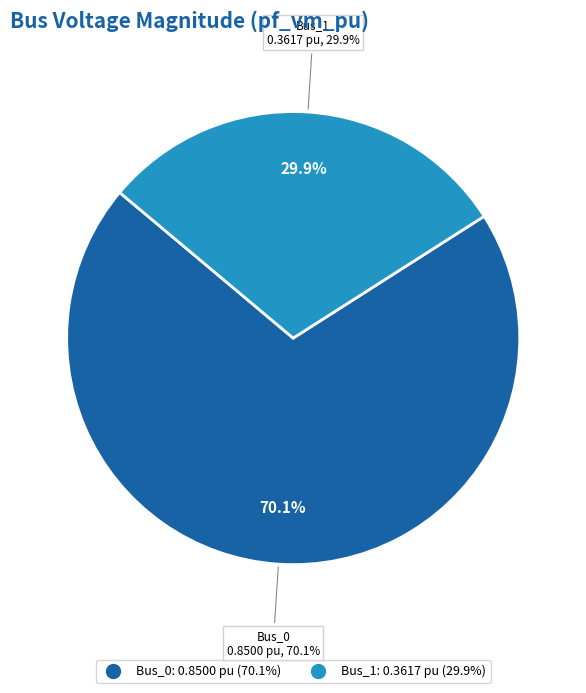

To the nearest percent, what portion does Bus_1 represent?

30%